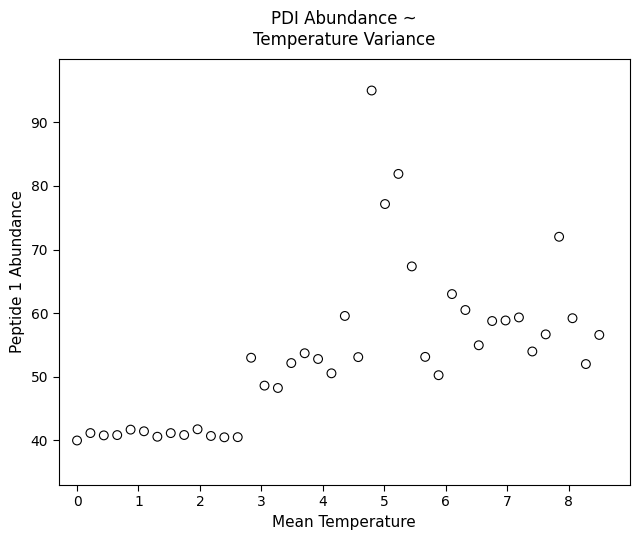

What is the range of X values (max minus min)?

8.5